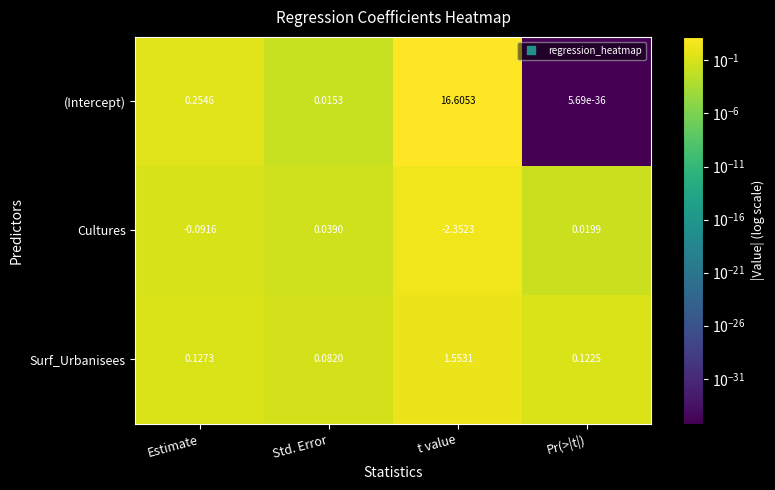

Which series has the largest total across all categories?

(Intercept)